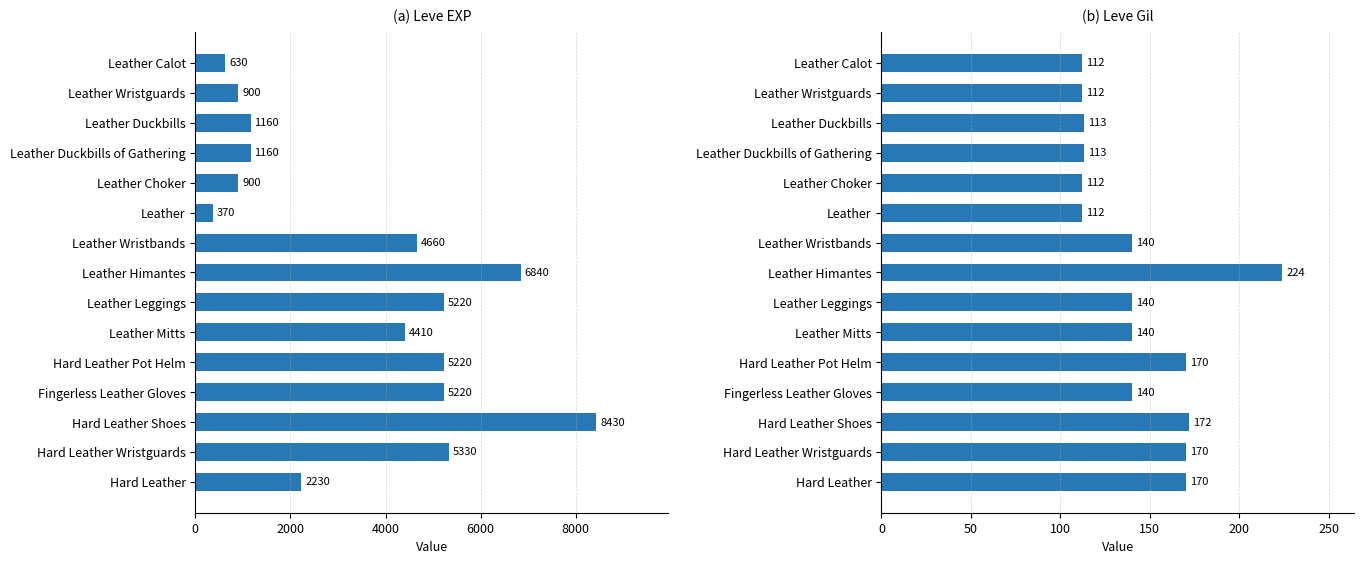

How many bars are there in each group?

2